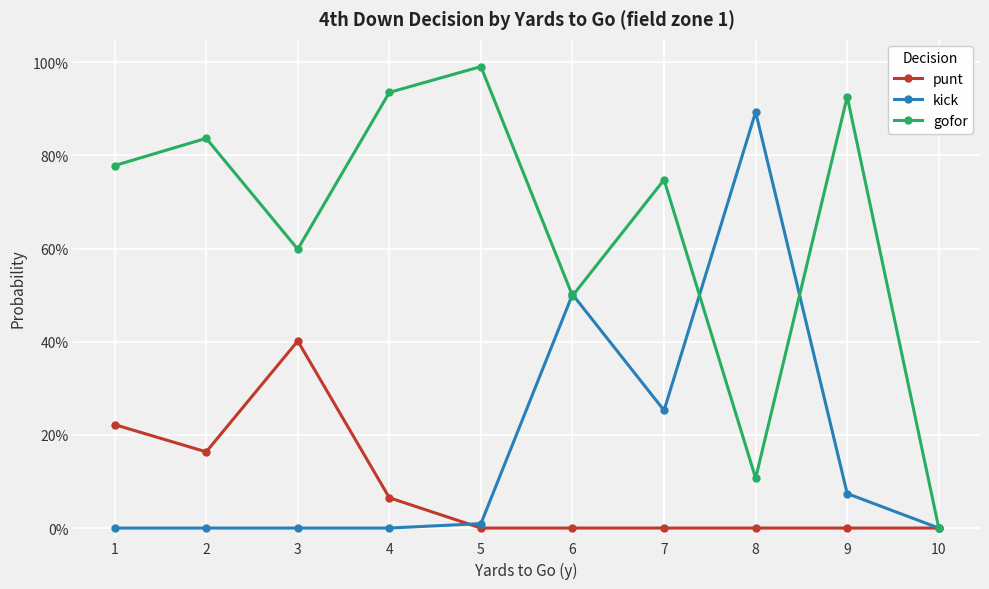

At which category does kick reach its first local valley?

7